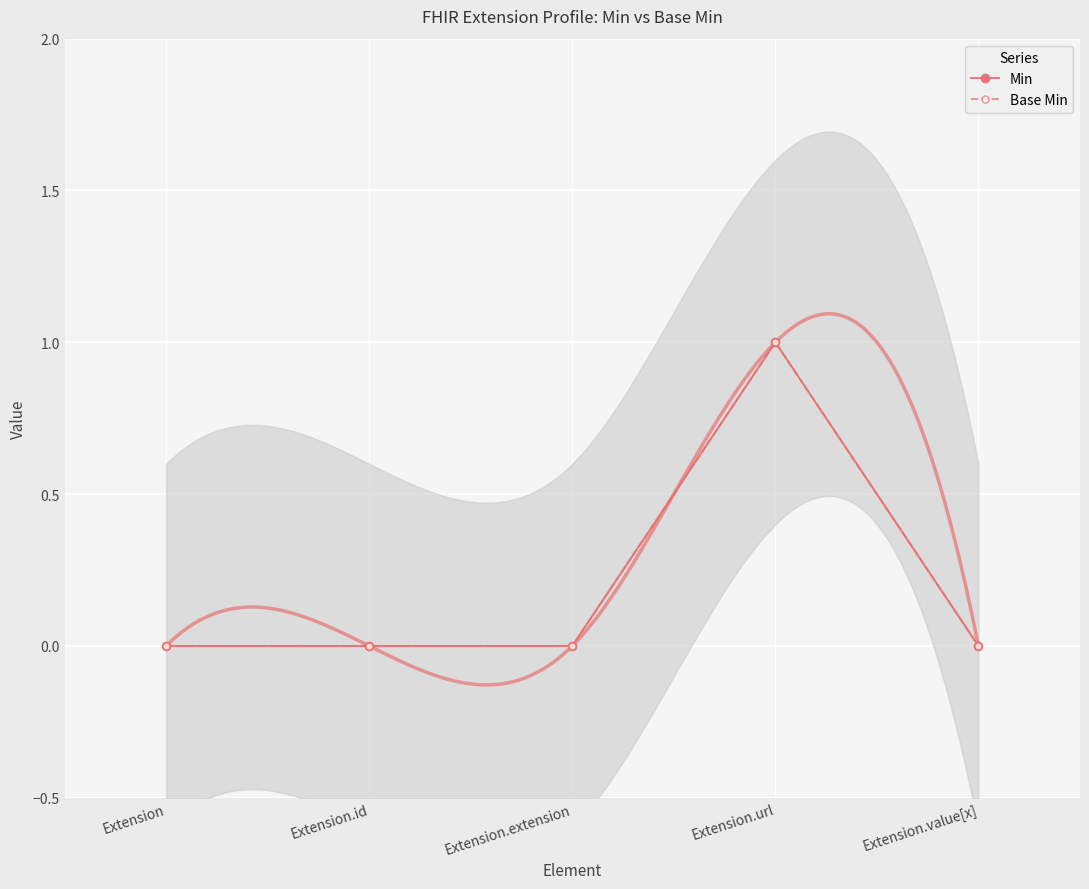

How many positive values does the Base Min series have?

1